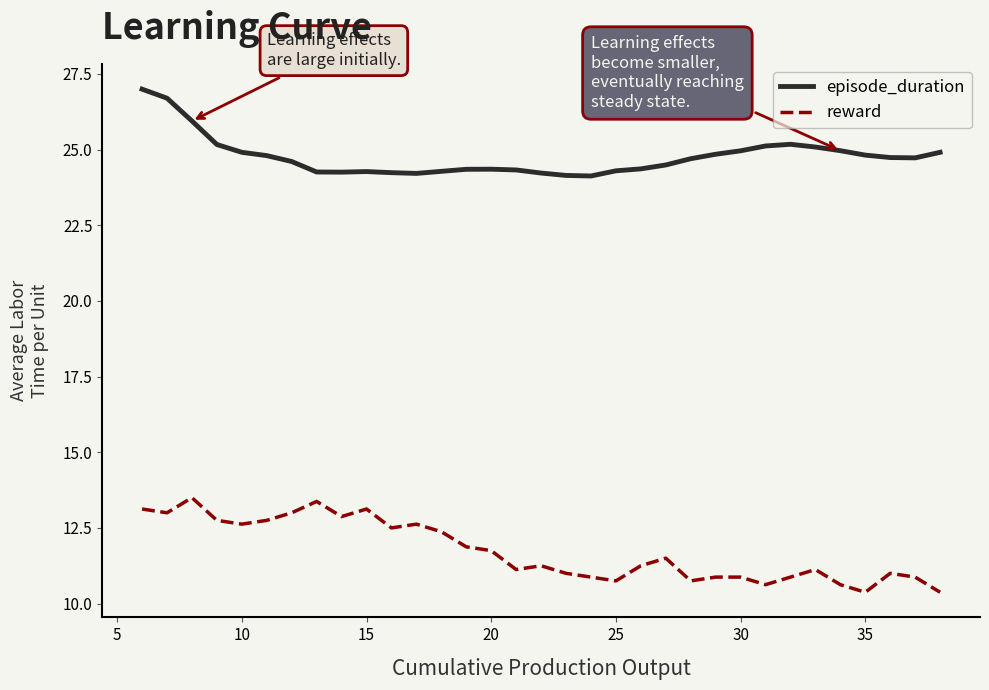

Which series has the largest total across all categories?

episode_duration